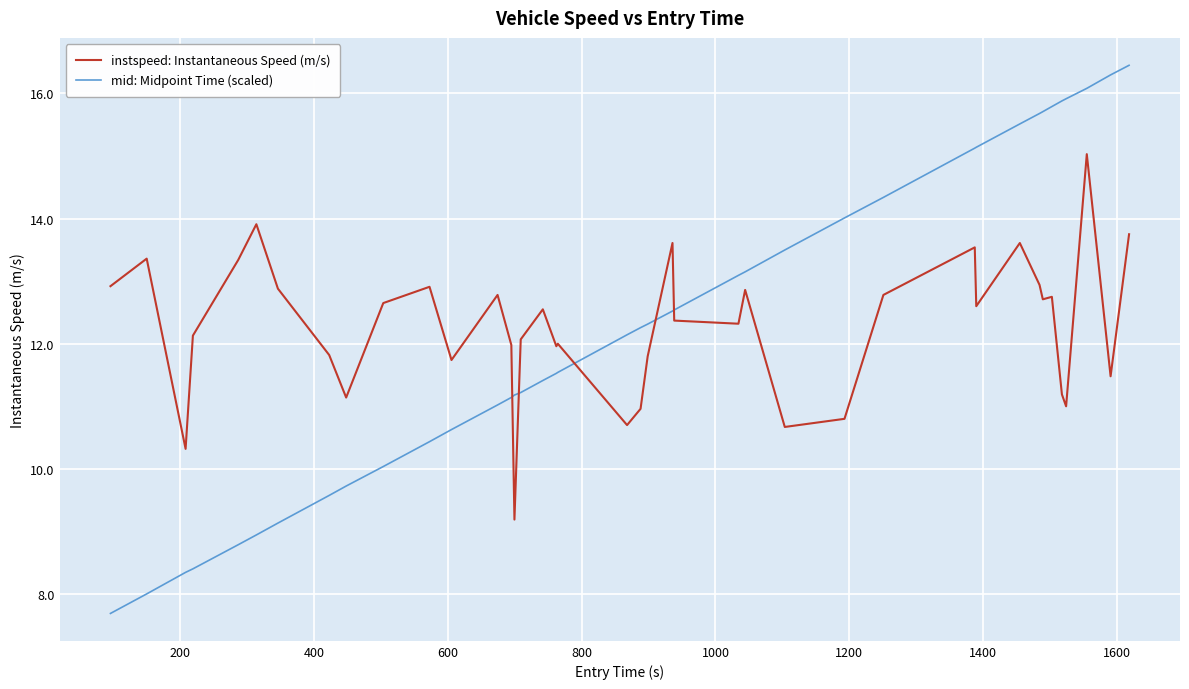

After their last crossing, which series has the higher values: mid: Midpoint Time (scaled) or instspeed: Instantaneous Speed (m/s)?

mid: Midpoint Time (scaled)